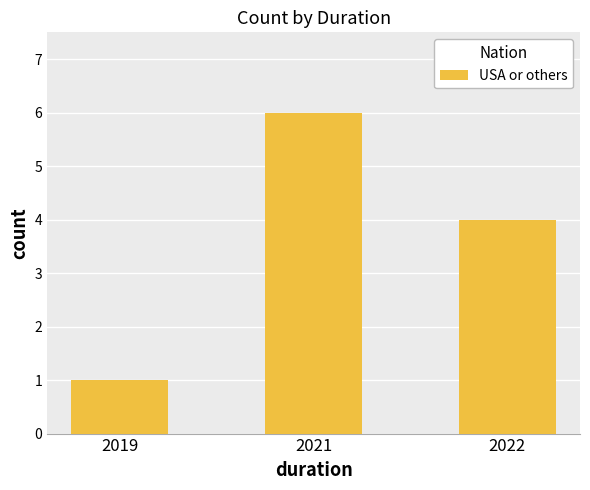

Which category has the highest value across all series?

2021